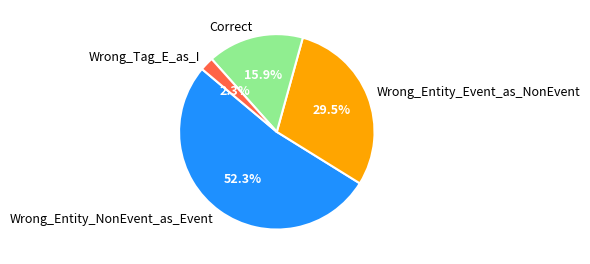

How much of the chart is everything except Wrong_Entity_NonEvent_as_Event?

47.7%